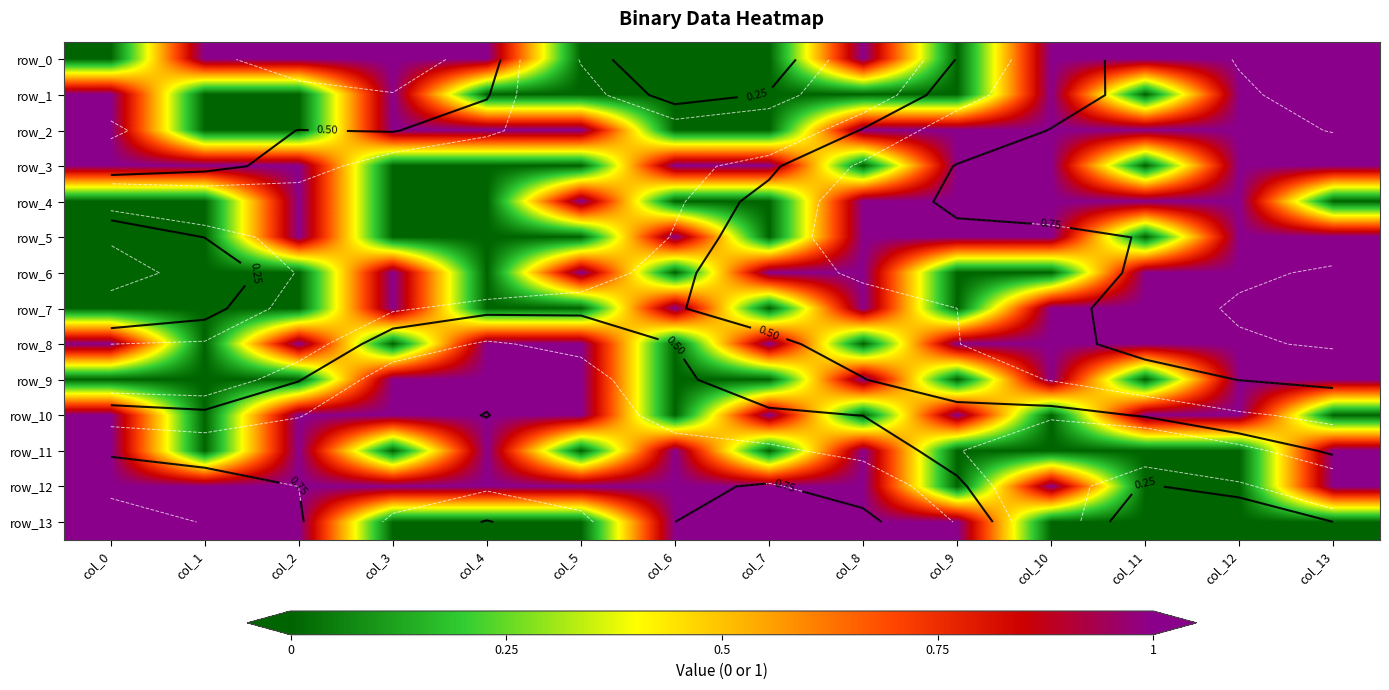

Reading left to right, transcribe all the data shown in this chart.

row_0: 0	1	1	1	1	0	0	0	1	0	1	1	1	1
row_1: 1	0	0	1	0	0	0	0	0	0	1	0	1	1
row_2: 1	0	0	1	1	1	0	0	1	1	1	1	1	1
row_3: 1	1	1	0	0	0	1	1	0	1	1	0	1	1
row_4: 0	0	1	0	0	1	0	0	1	1	1	1	1	0
row_5: 0	0	1	0	0	0	1	0	1	1	1	0	1	1
row_6: 0	0	0	1	0	1	0	1	1	0	0	1	1	1
row_7: 0	0	0	1	0	0	1	0	1	0	1	1	1	1
row_8: 1	0	1	0	1	1	0	1	0	1	1	1	1	1
row_9: 0	0	0	1	1	1	0	0	1	0	1	0	1	1
row_10: 1	0	1	1	1	1	0	1	0	1	0	1	1	0
row_11: 1	0	1	0	1	0	1	0	1	0	0	0	0	1
row_12: 1	1	1	1	1	1	1	1	1	0	1	0	0	1
row_13: 1	1	1	0	0	0	1	1	1	1	0	0	0	0